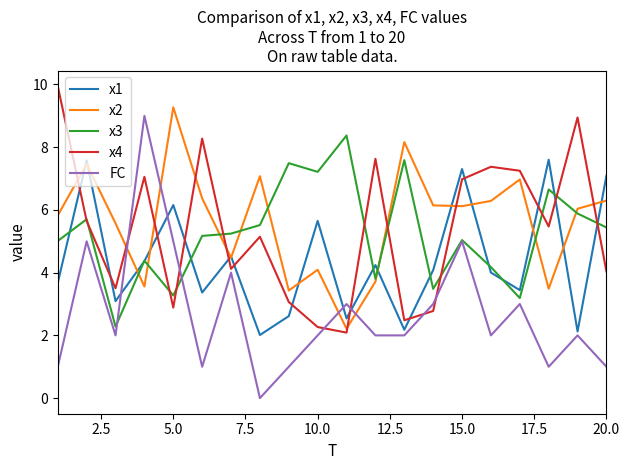

After their last crossing, which series has the higher values: FC or x4?

x4